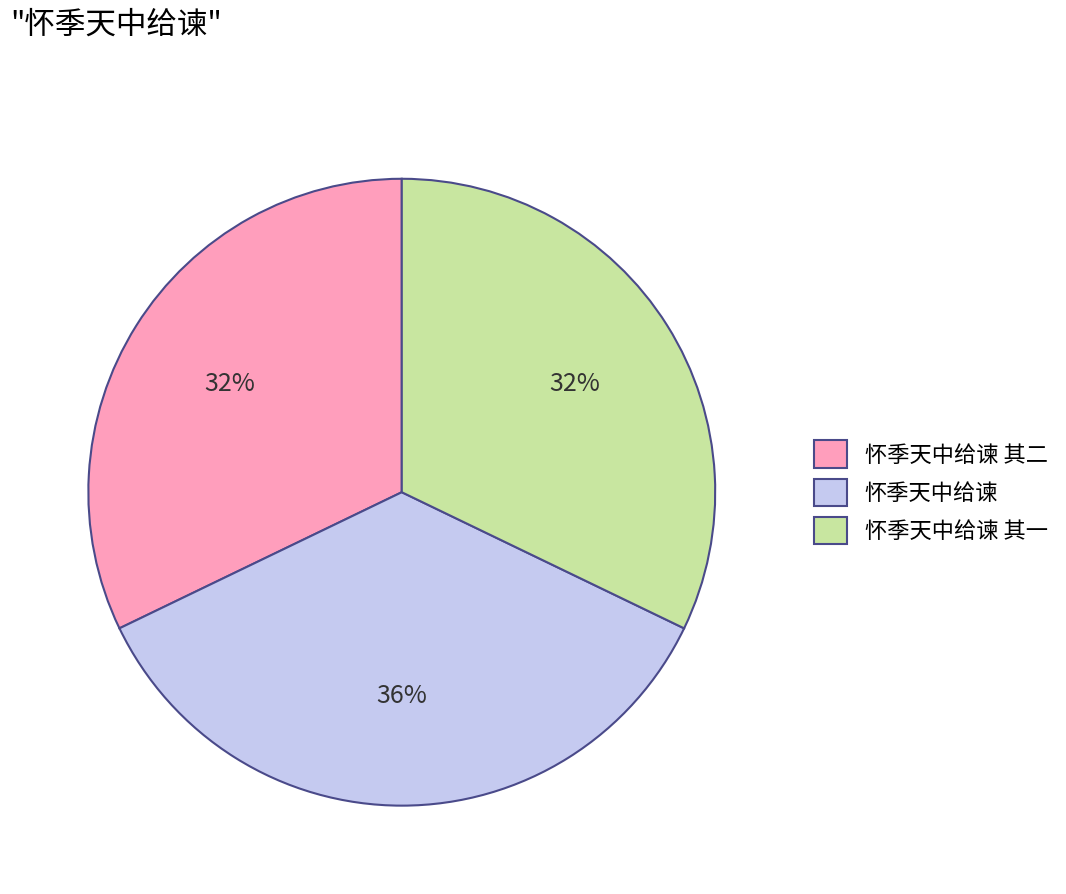

Is there a majority slice in this chart?

No